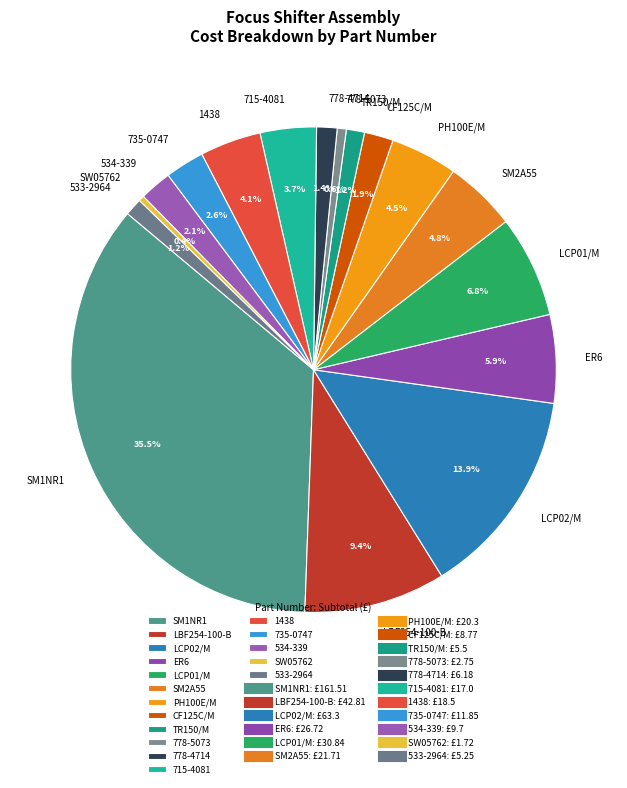

What is the total percentage of SW05762 and ER6?

6.3%